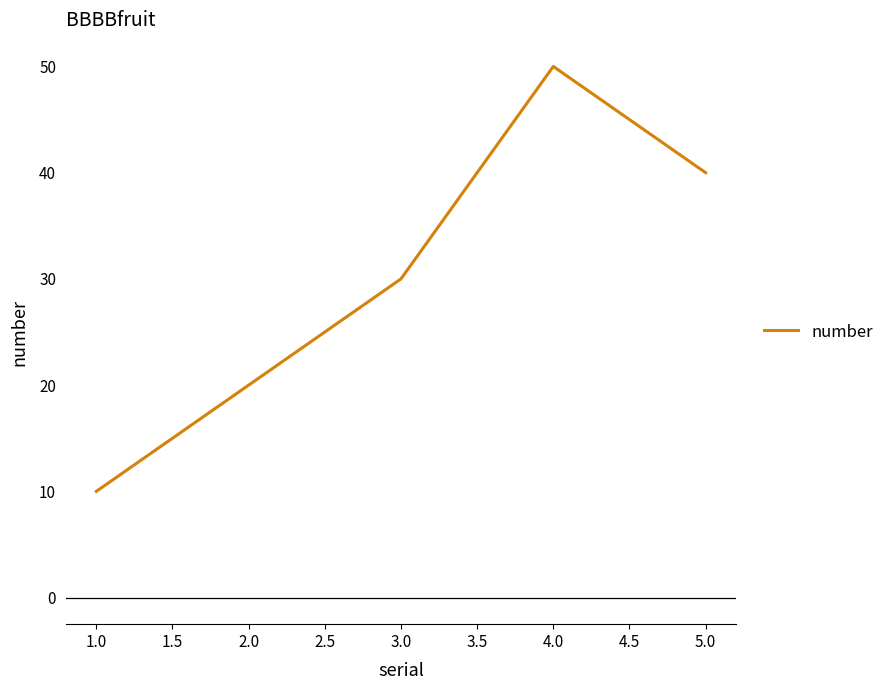

List the labels in order of value, largest first.

4.0, 5.0, 3.0, 2.0, 1.0